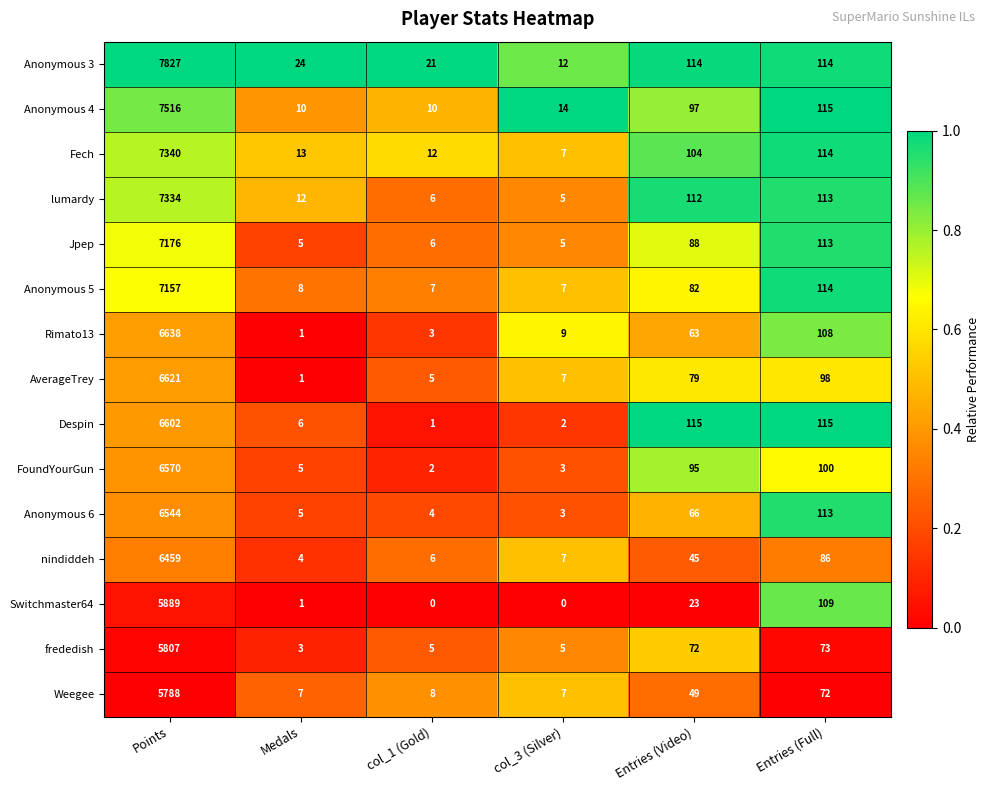

What is the total value across all series at Points?

101268